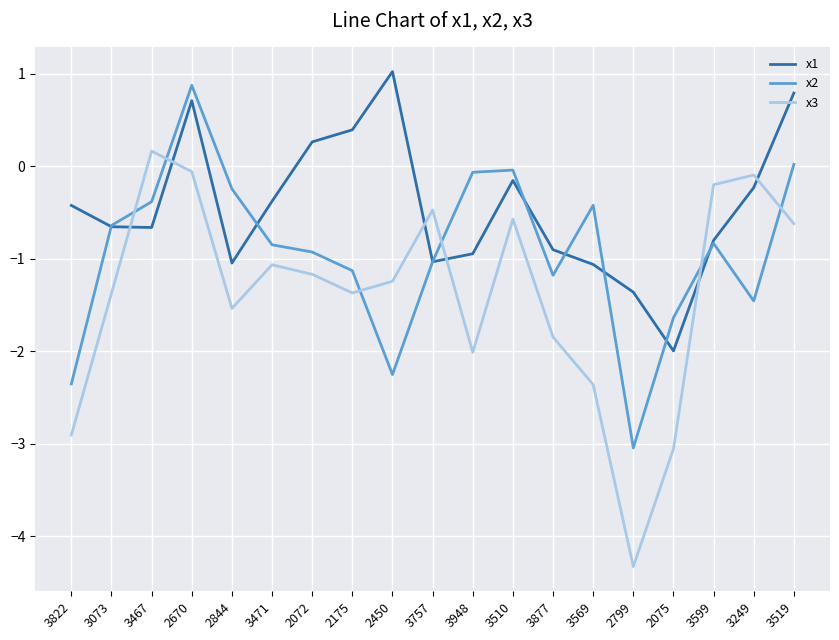

Where do x3 and x1 first cross each other?

3073 and 3467